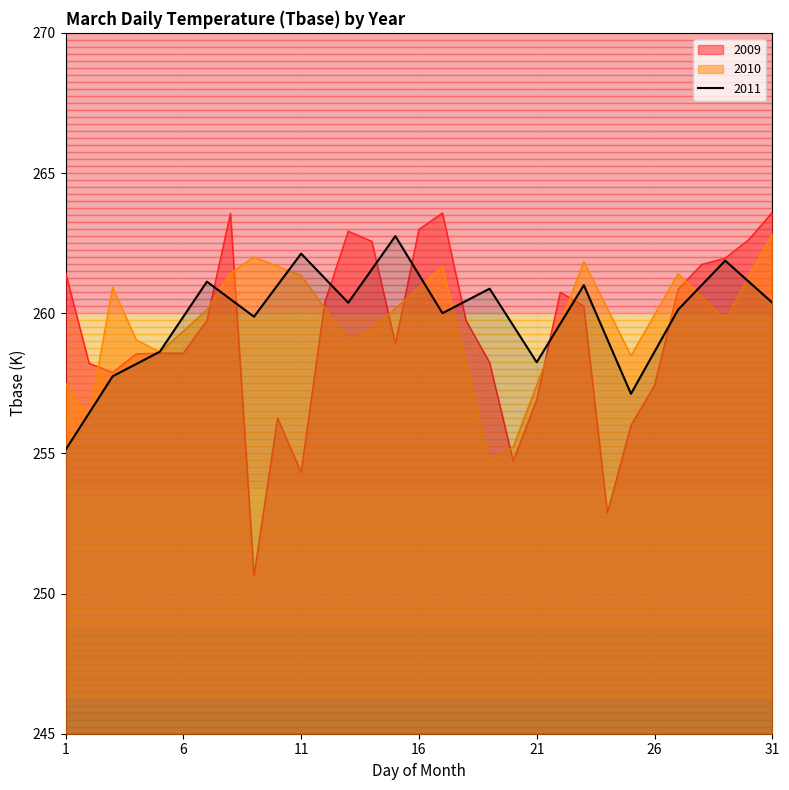

True or false: 2011 and 2009 intersect in this chart.

True